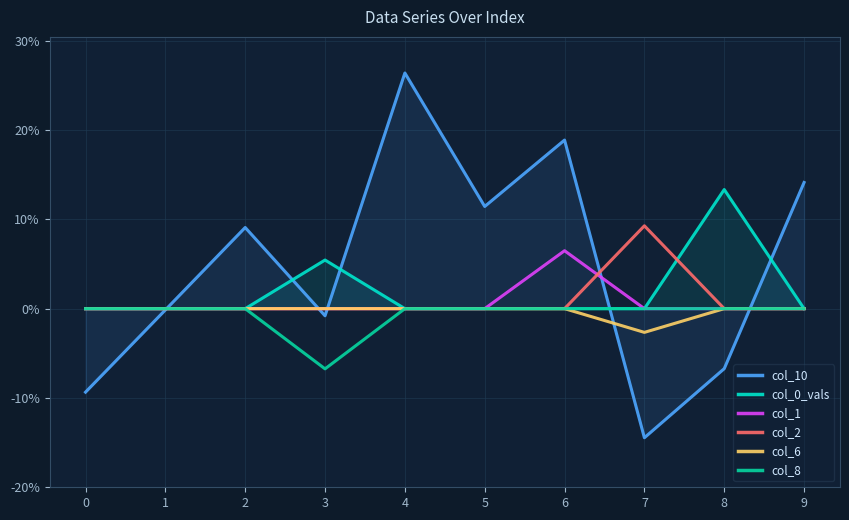

Which series has the largest range (max minus min)?

col_10